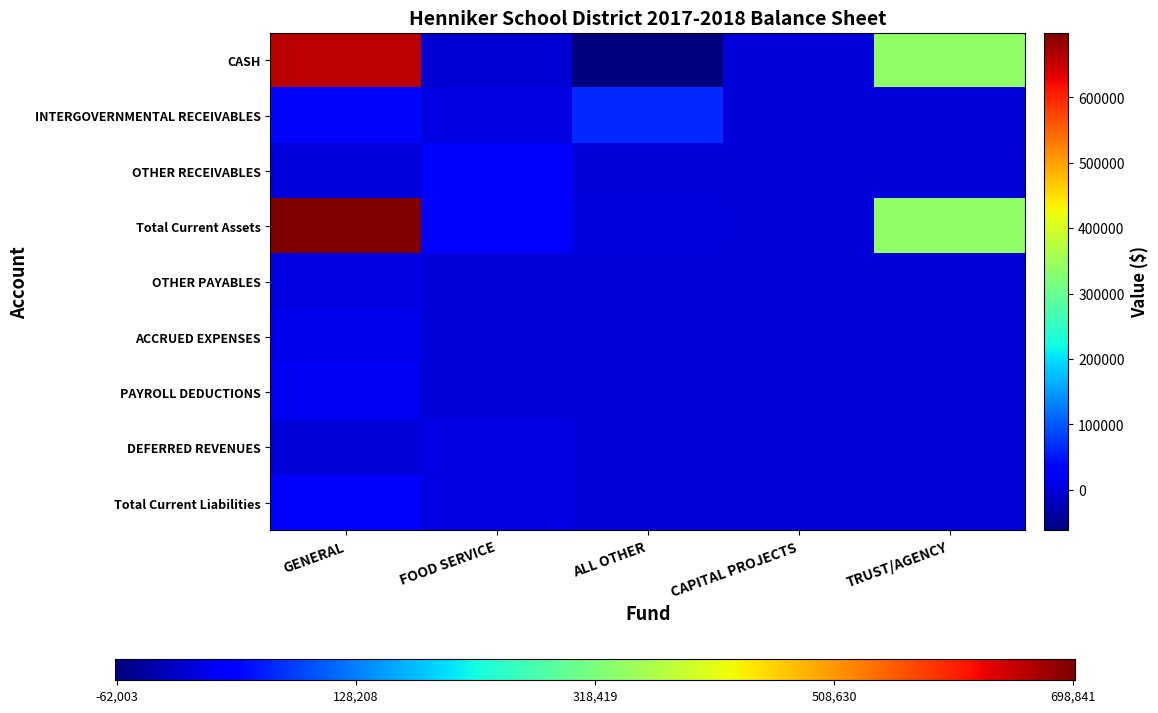

What is the total value across all series at TRUST/AGENCY?

674879.6